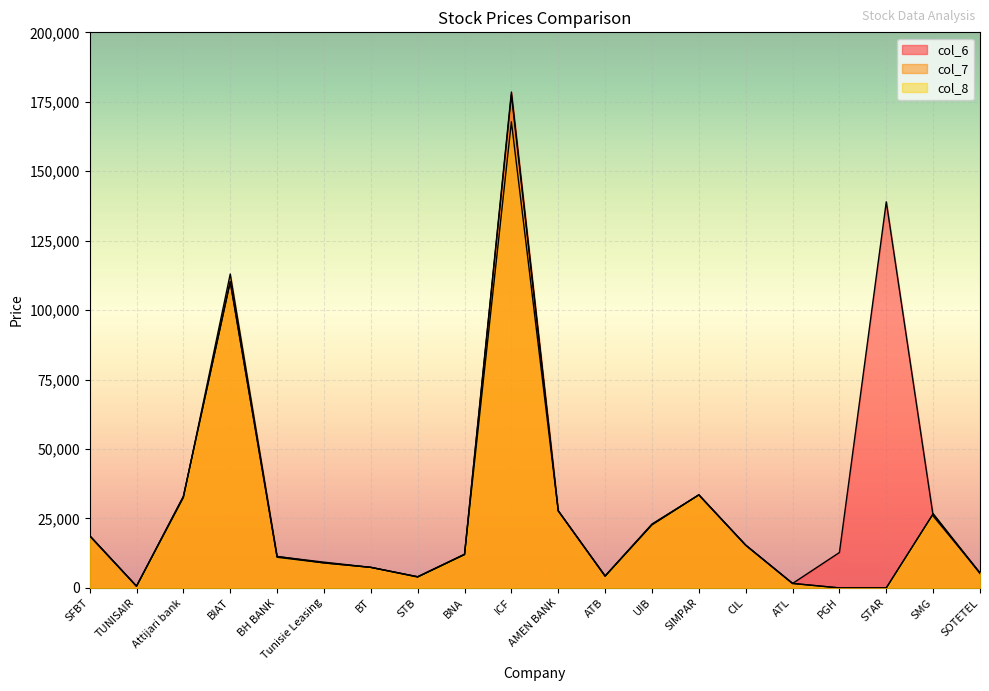

Reading left to right, list all the values displayed in this chart.

col_6: SFBT=18740	TUNISAIR=620	Attijari bank=32970	BIAT=110310	BH BANK=11340	Tunisie Leasing=9000	BT=7390	STB=4030	BNA=12150	ICF=178500	AMEN BANK=27750	ATB=4220	UIB=22710	SIMPAR=33500	CIL=15380	ATL=1600	PGH=12740	STAR=139000	SMG=25890	SOTETEL=5400
col_7: SFBT=18760	TUNISAIR=620	Attijari bank=32510	BIAT=113000	BH BANK=11280	Tunisie Leasing=9270	BT=7400	STB=4000	BNA=12000	ICF=177530	AMEN BANK=27740	ATB=4290	UIB=22800	SIMPAR=33490	CIL=15380	ATL=1620	PGH=0	STAR=0	SMG=26660	SOTETEL=5400
col_8: SFBT=18850	TUNISAIR=610	Attijari bank=32880	BIAT=110100	BH BANK=11020	Tunisie Leasing=9000	BT=7400	STB=3910	BNA=12010	ICF=167790	AMEN BANK=27750	ATB=4280	UIB=23000	SIMPAR=33490	CIL=15380	ATL=1590	PGH=0	STAR=0	SMG=26660	SOTETEL=5160